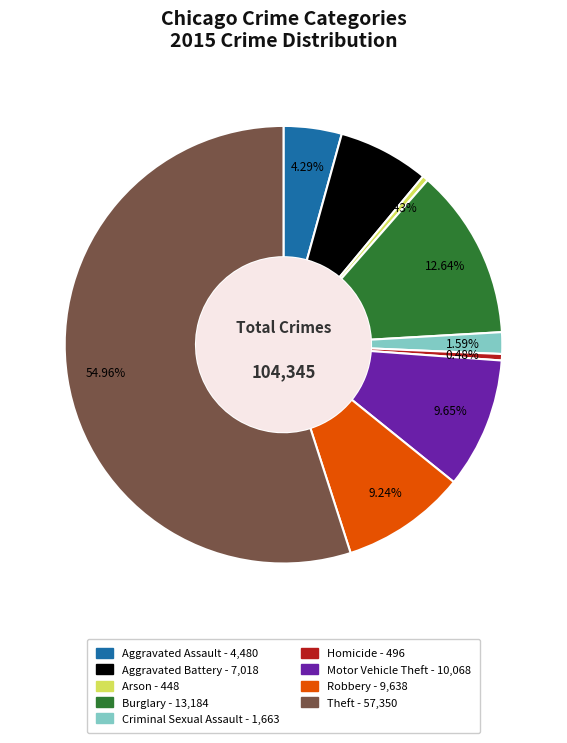

Between Aggravated Assault and Arson, which is larger?

Aggravated Assault